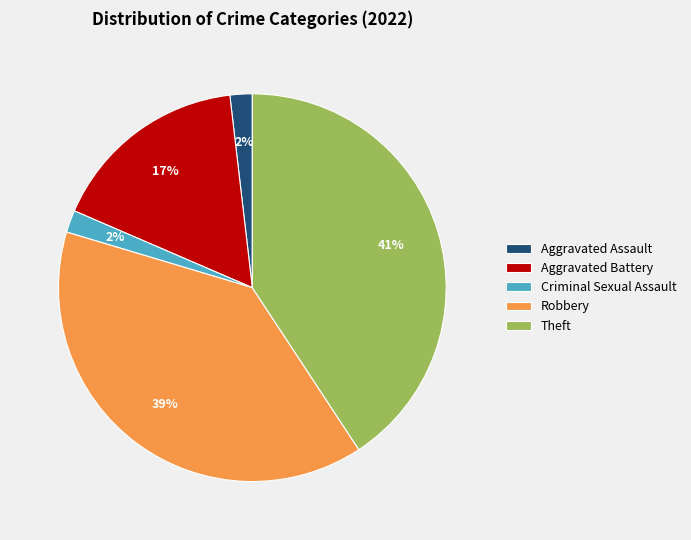

Is it true that Theft is 48% of the pie?

False